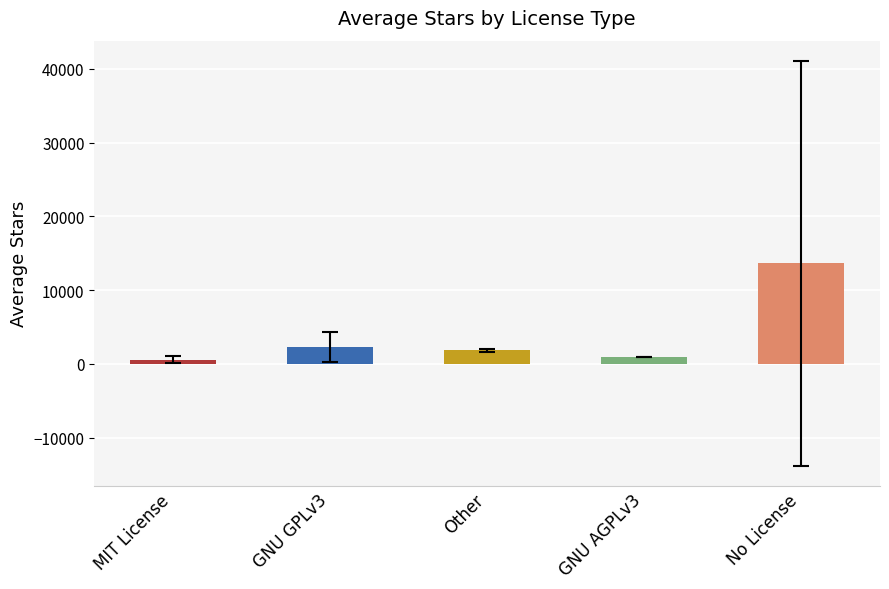

What is the difference between the maximum and second lowest values in the MIT License series?

55776